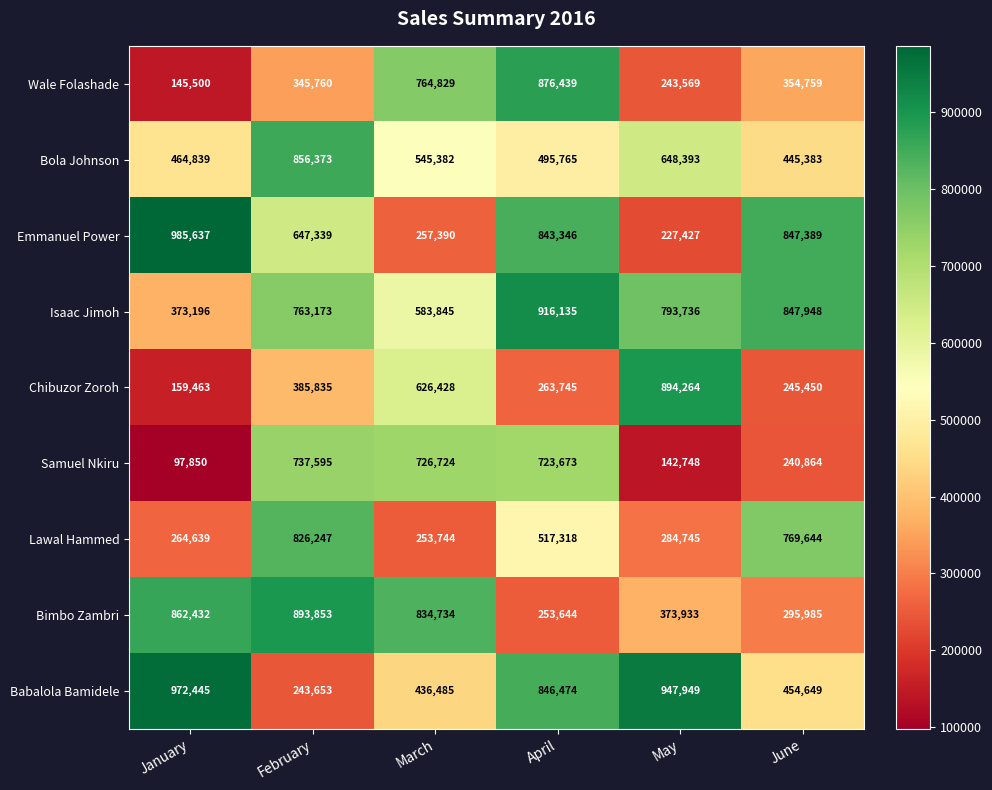

What is the spread (max minus min) of values at March?

580990